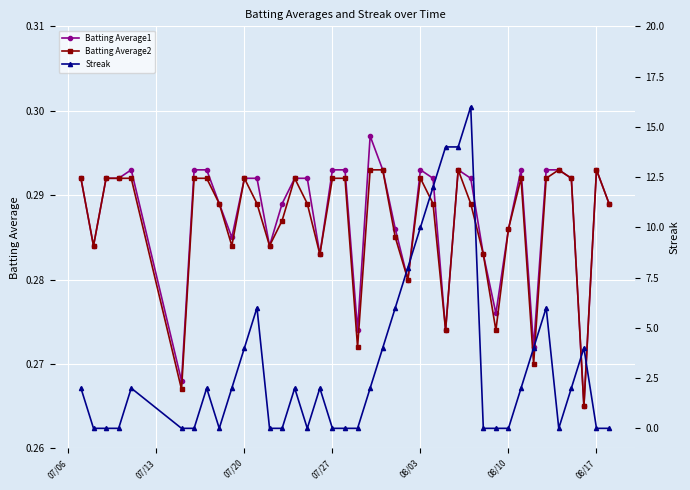

True or false: Batting Average2 and Batting Average1 cross at least once.

False